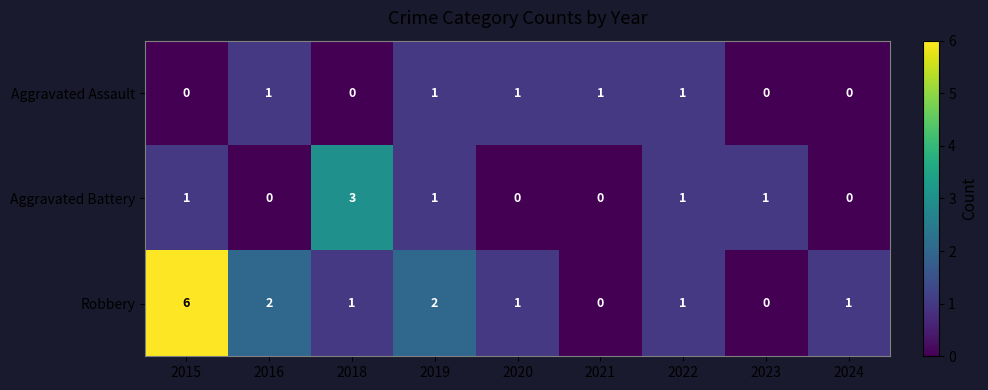

Which category has the highest value across all series?

2015